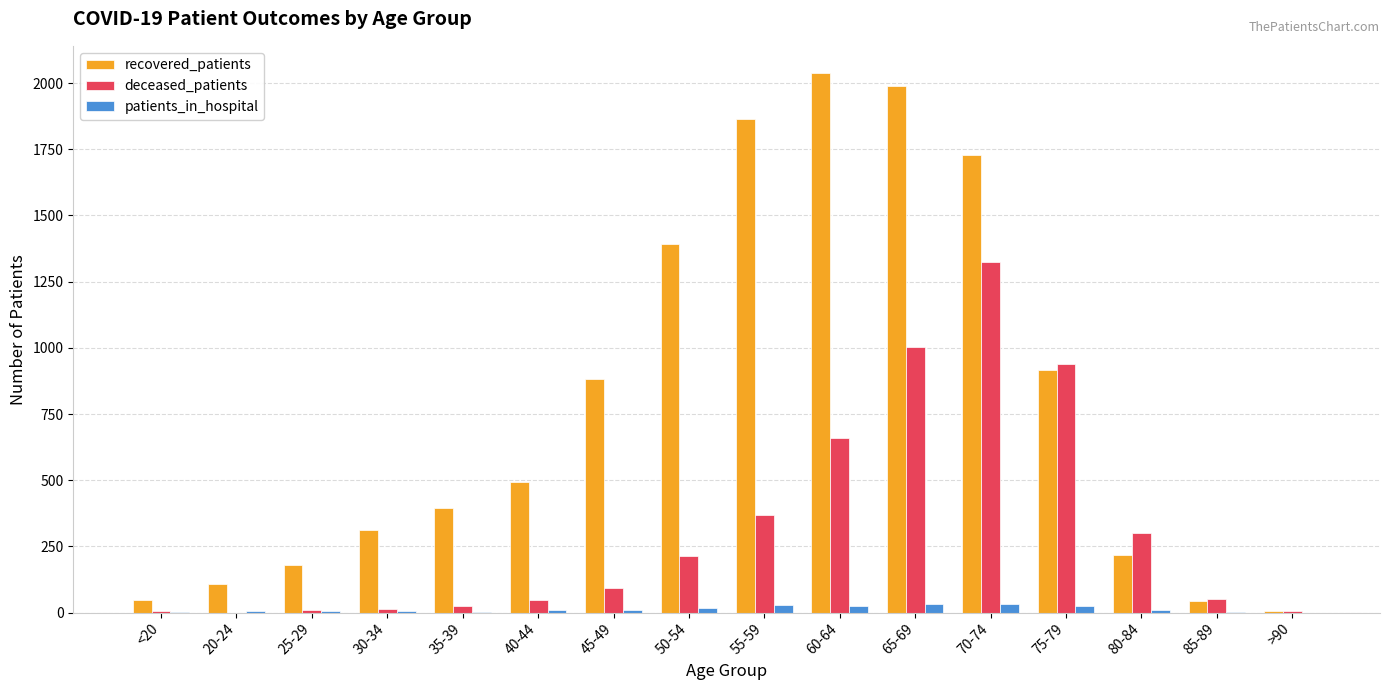

Which series has the largest total across all categories?

recovered_patients